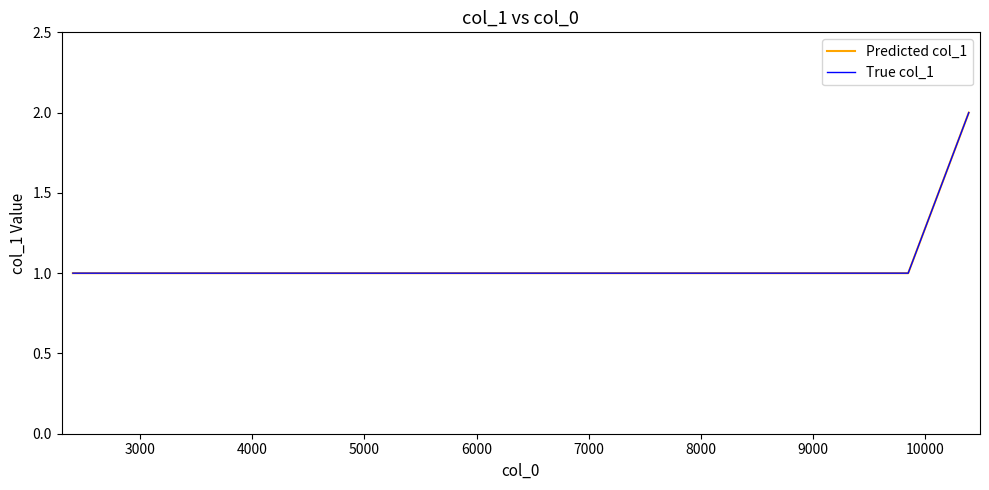

How many lines are shown in the chart?

2